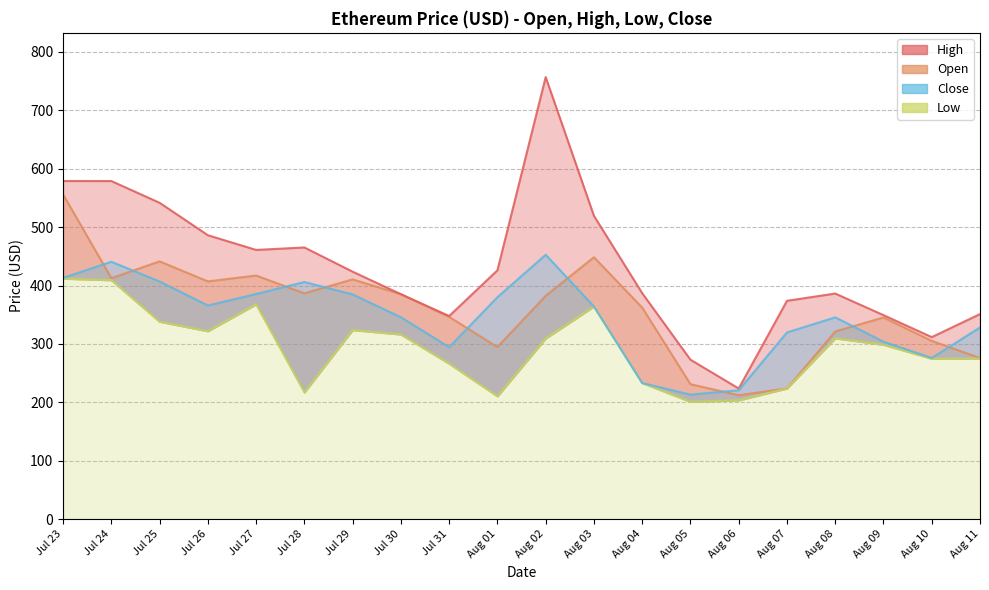

What value does the Open series have at Jul 24?

412.6